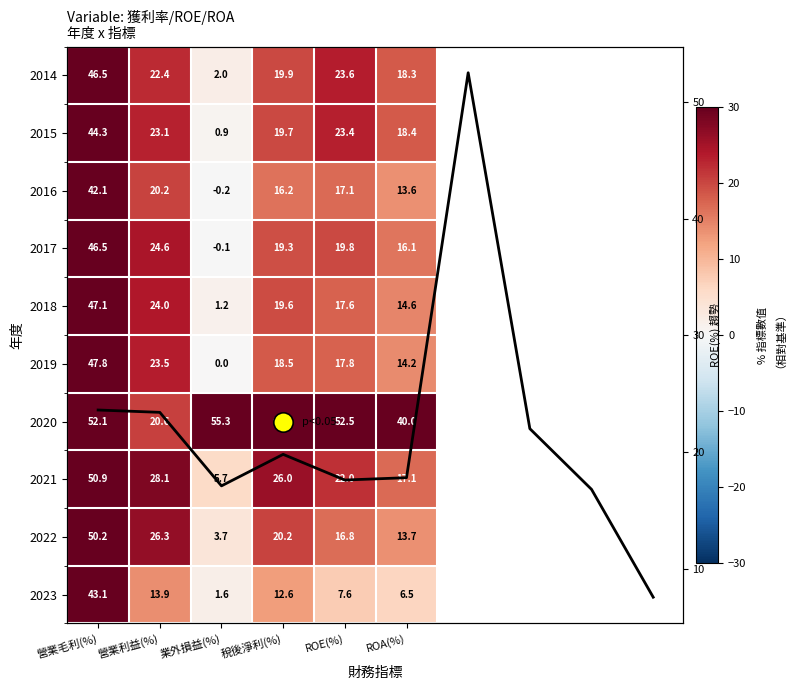

What is the sum of all 2021 values?

149.8